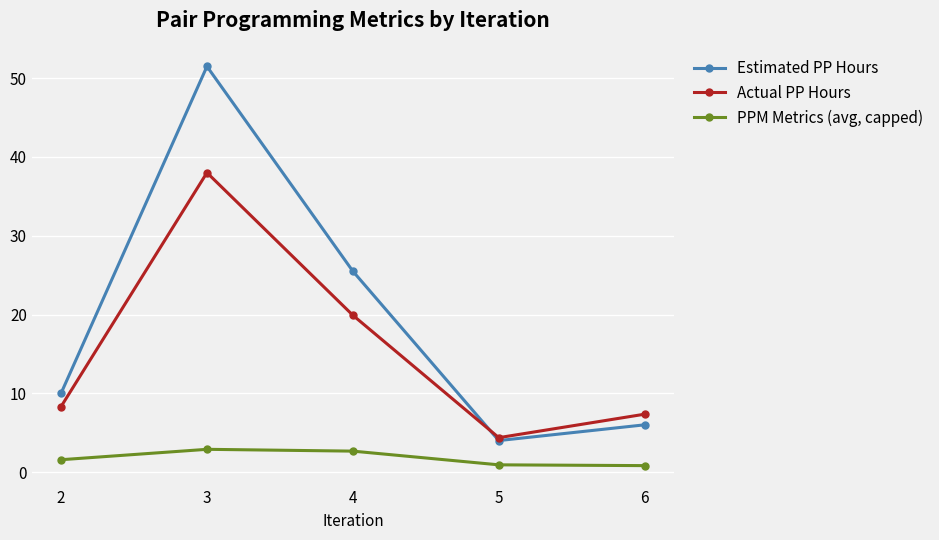

Which series has the widest spread of values?

Estimated PP Hours